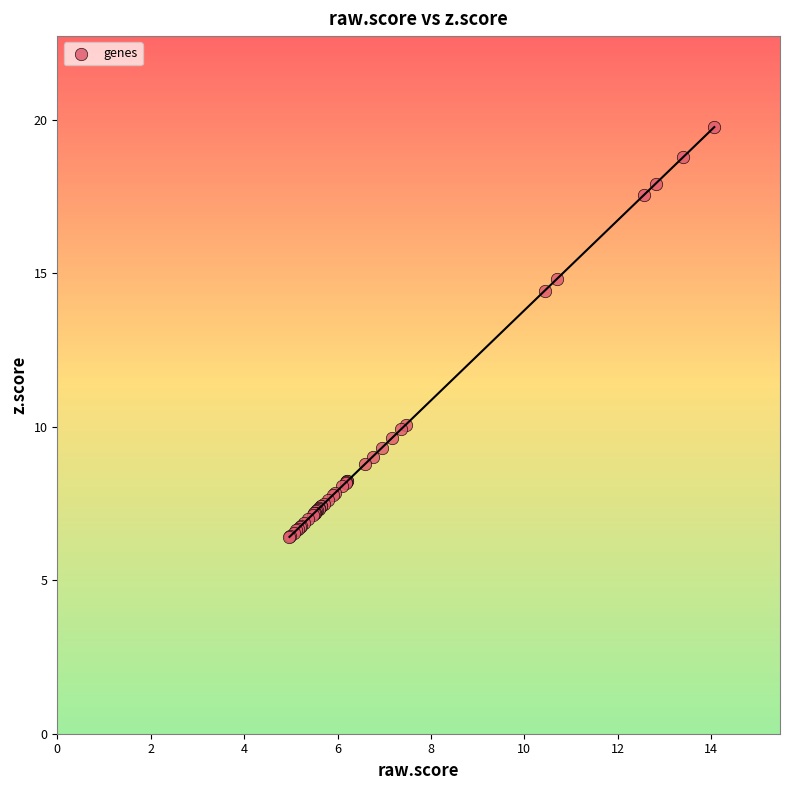

What Y value in the scatter plot is closest to 13?

14.4